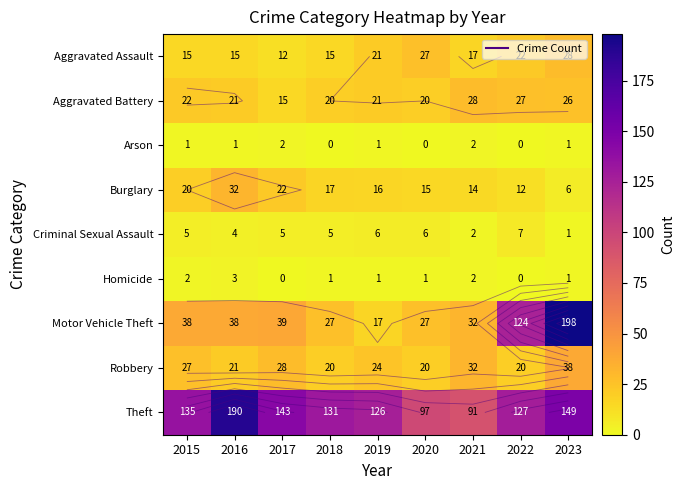

Where is Aggravated Assault nearest to the value 20?

2019